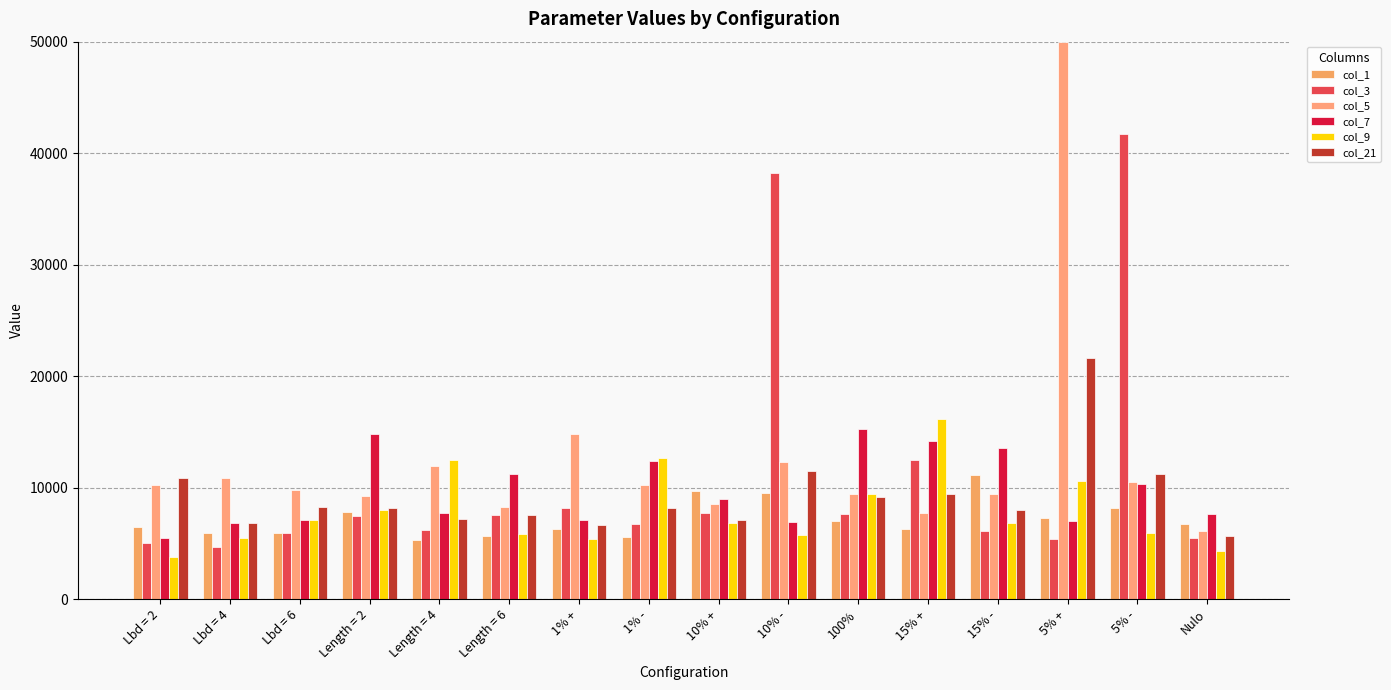

What position from the left is 15% -?

13